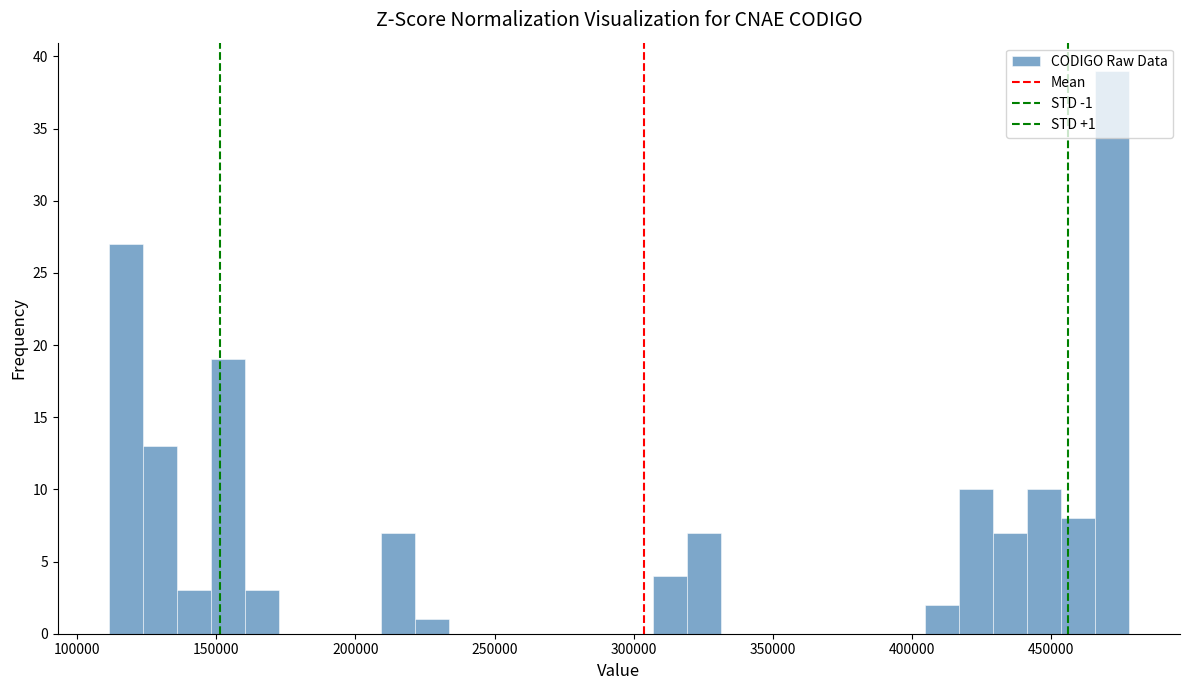

Read against the x-axis, roughly where is the centre of the tallest bar?

470000